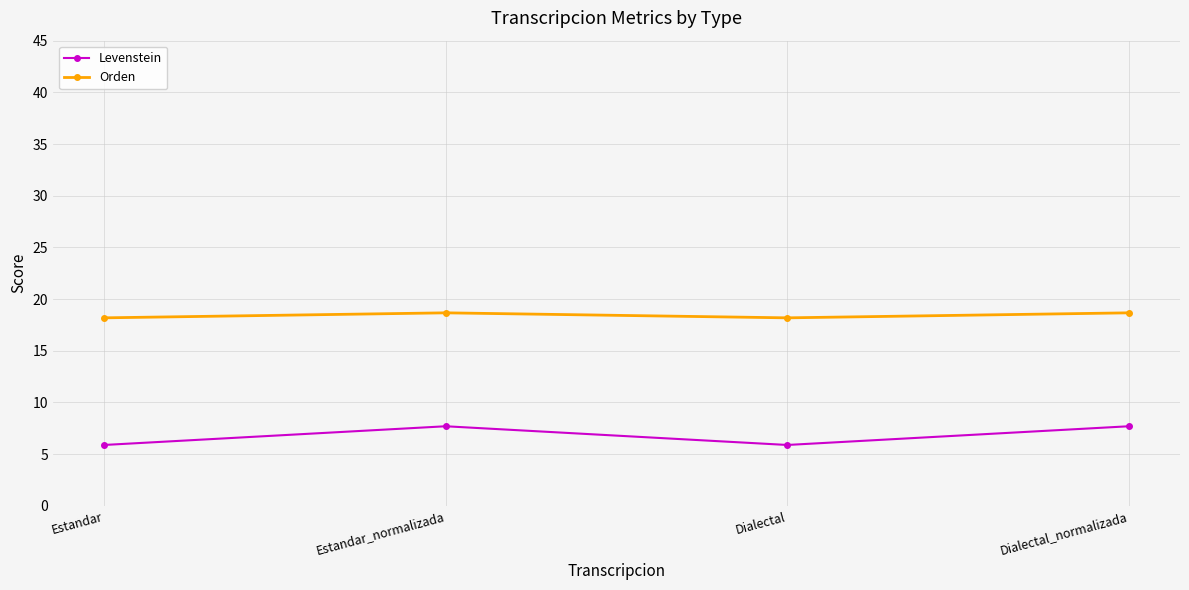

How many lines are shown in the chart?

2